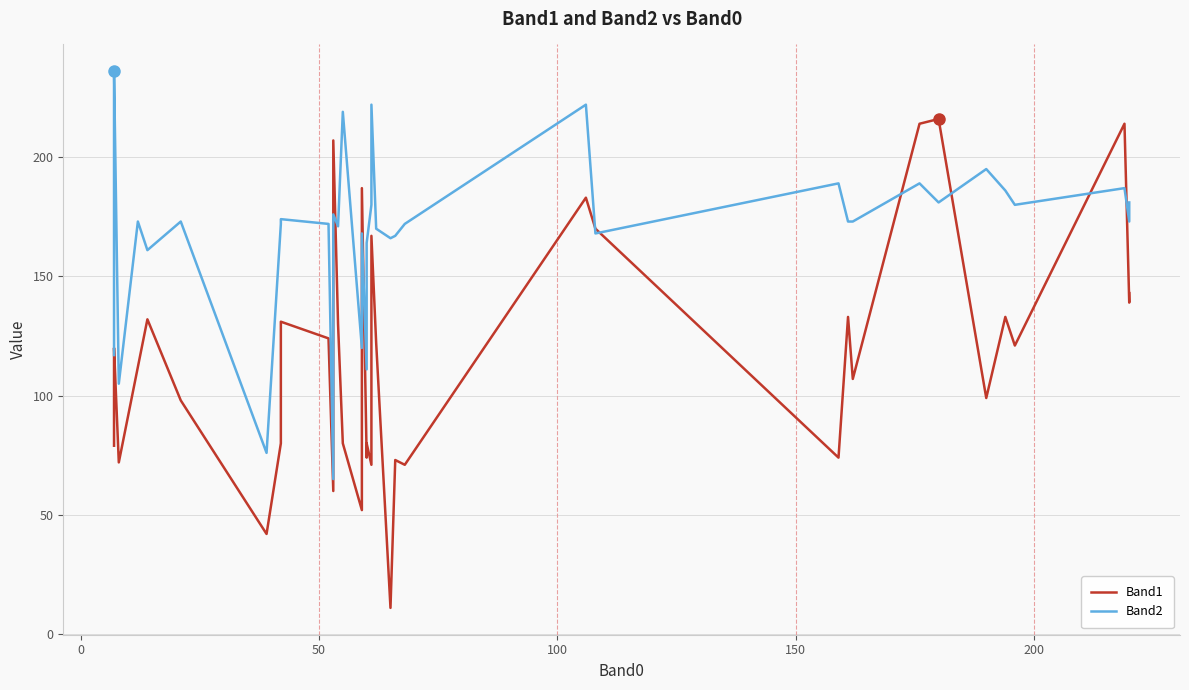

How many data points in Band1 are above 114?

19